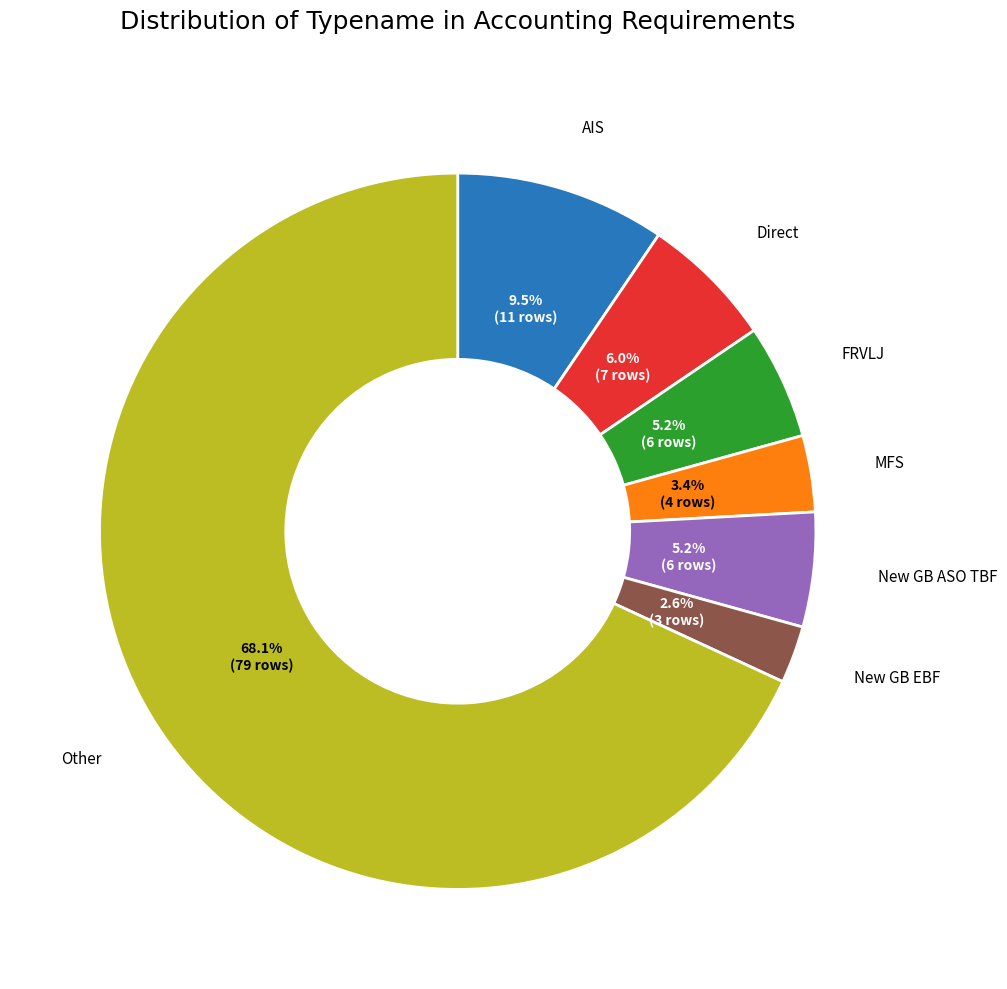

Does any single category account for the majority?

Yes